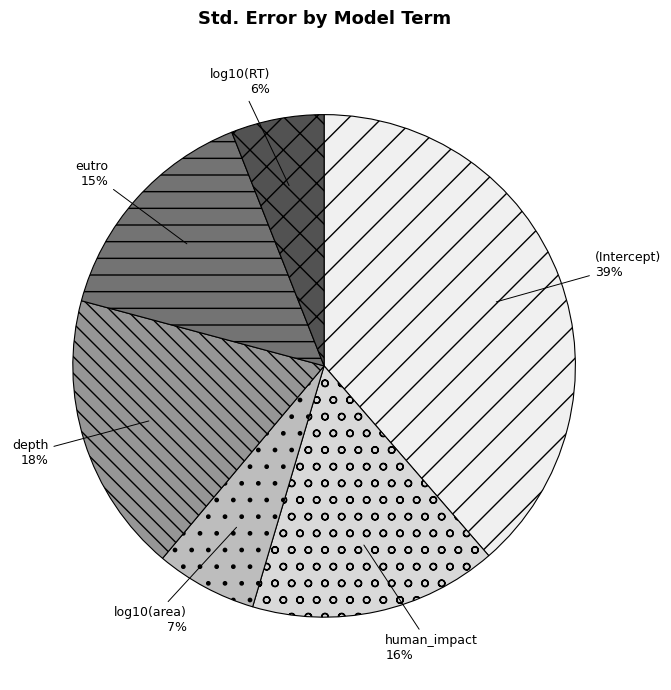

Rank the categories by value from highest to lowest.

(Intercept), depth, human_impact, eutro, log10(area), log10(RT)